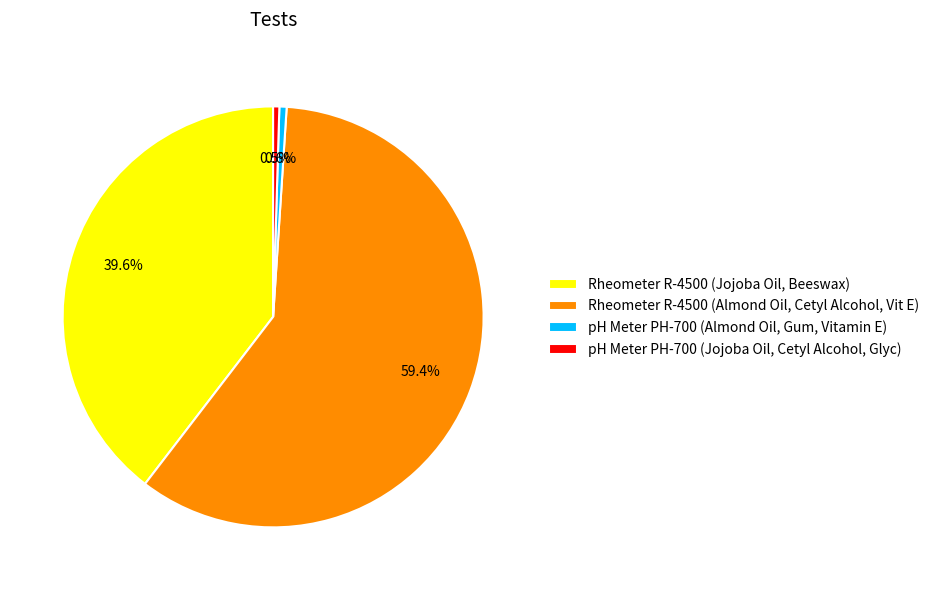

Which slice is the largest?

Rheometer R-4500 (Almond Oil, Cetyl Alcohol, Vit E)